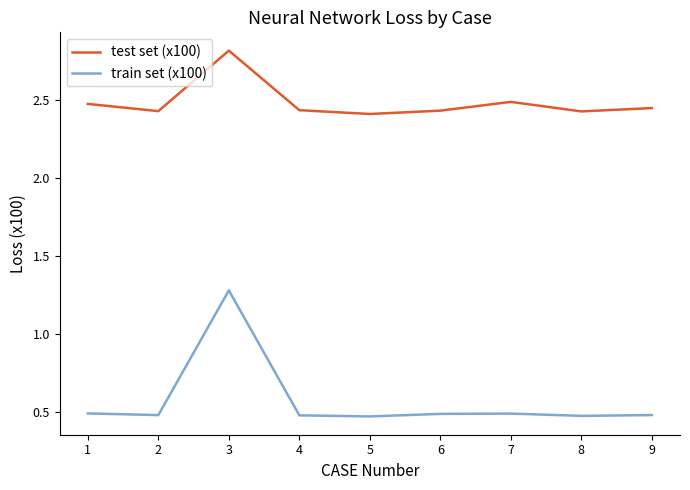

At which category is the sum across all series the highest?

3